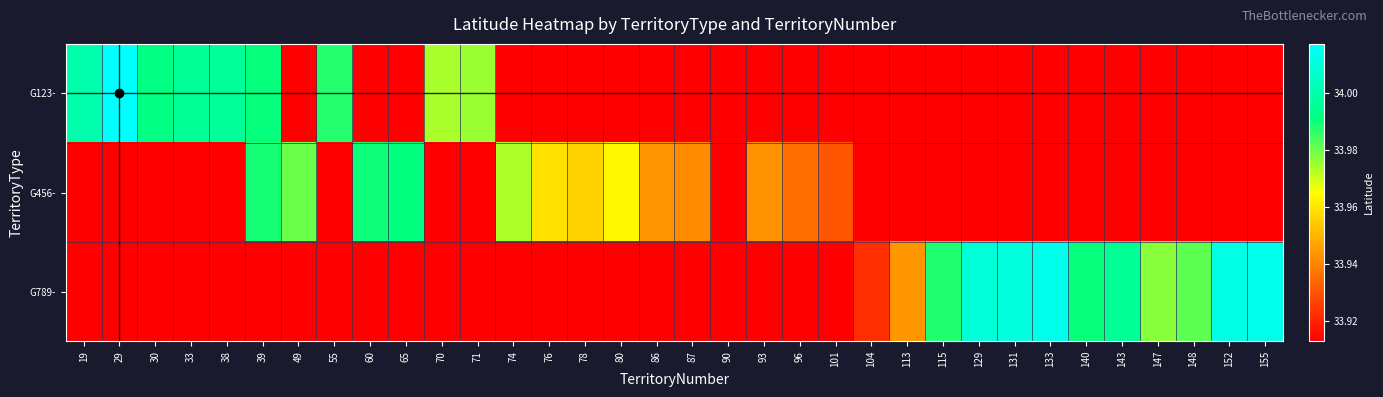

Rank the series by their maximum value, from highest to lowest.

G123-, G789-, G456-